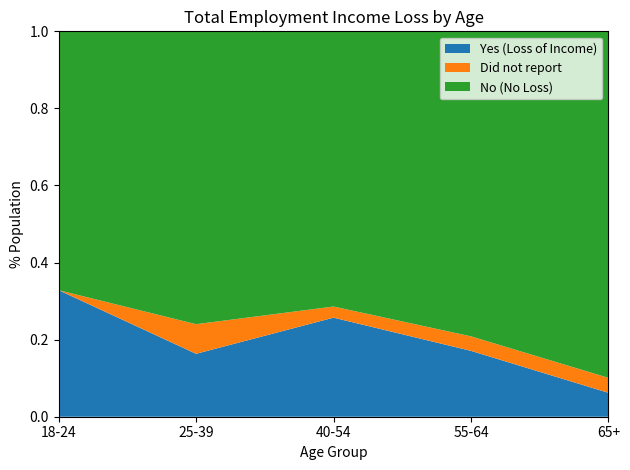

Is it true that Yes (Loss of Income) equals 0.6 at 18-24?

False